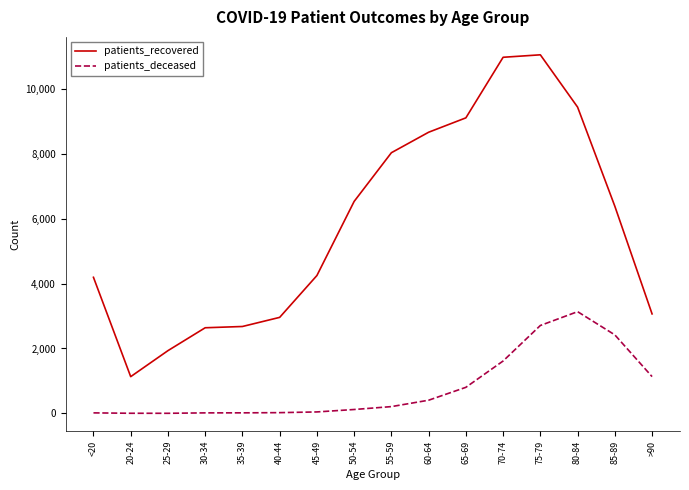

The value of patients_recovered at 25-29 is 1933. True or false?

True